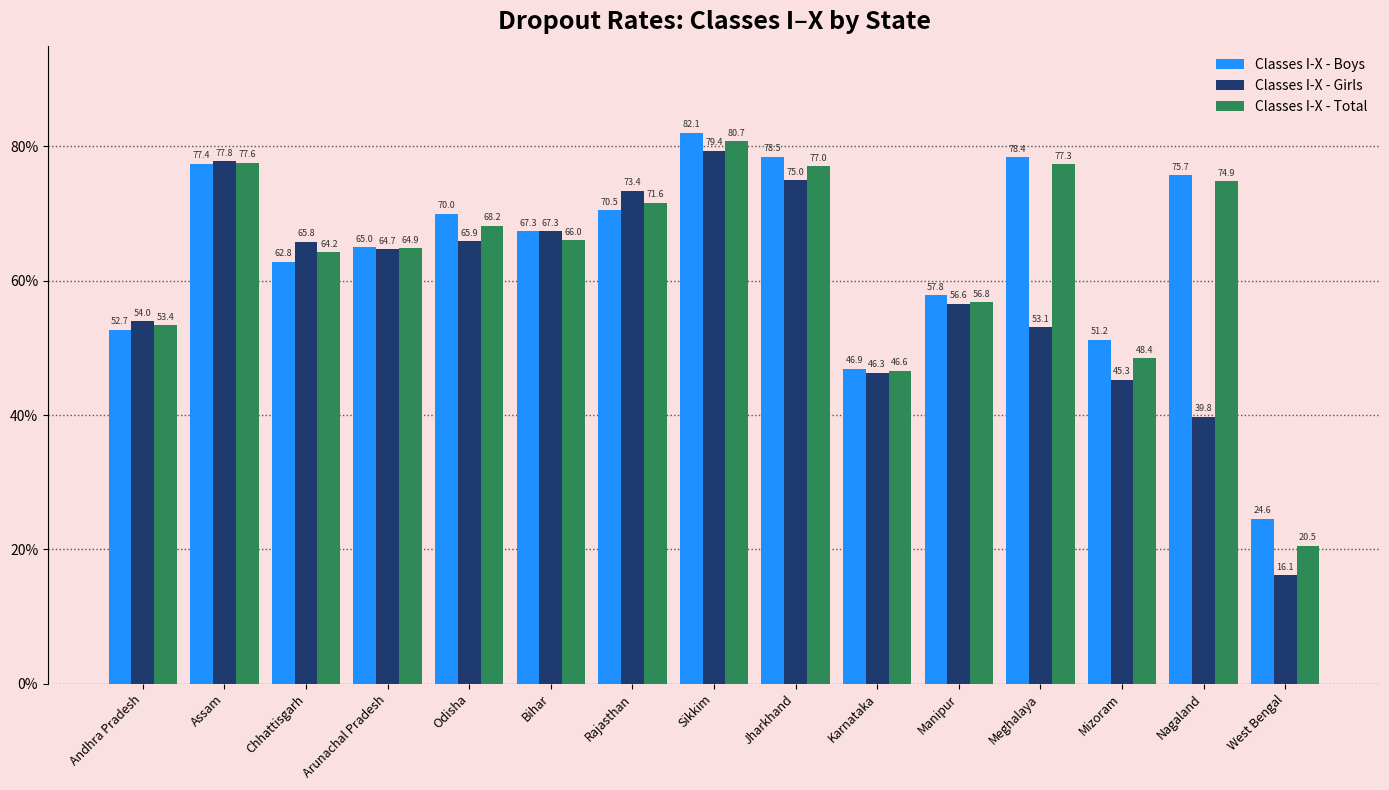

What are all the series names shown in the legend?

Classes I-X - Boys, Classes I-X - Girls, Classes I-X - Total